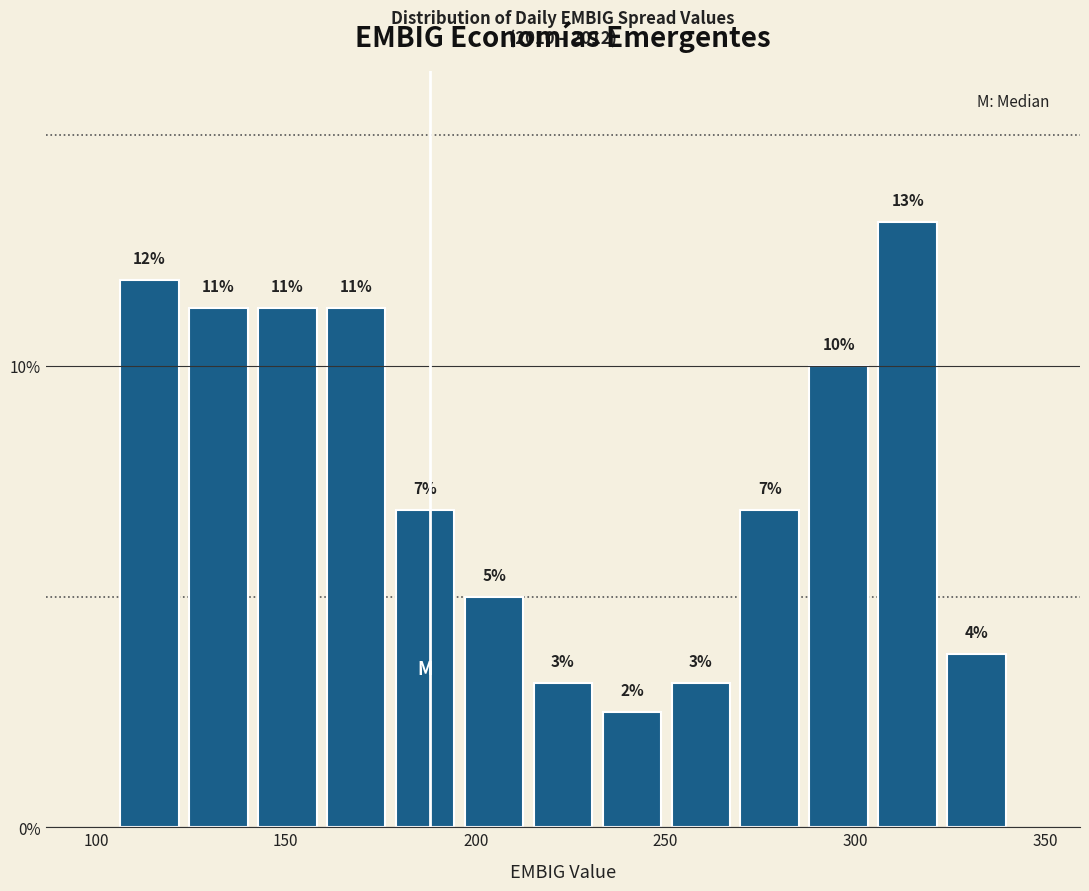

Read against the x-axis, roughly where is the centre of the tallest bar?

315